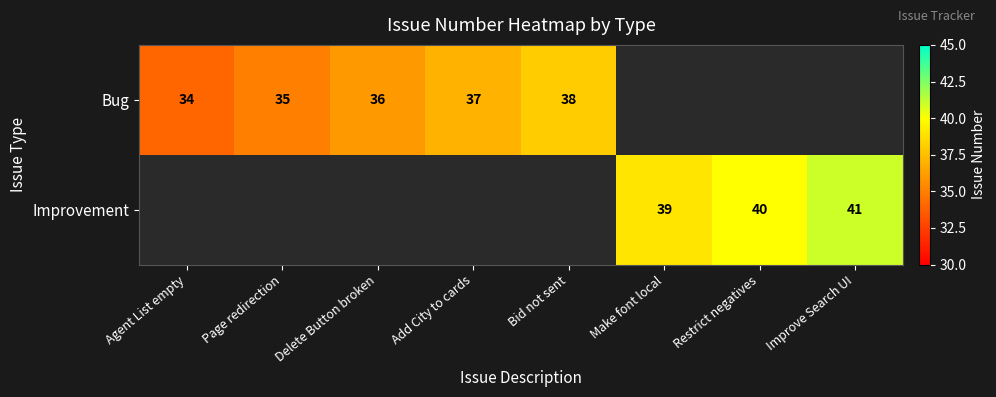

What is the sum of the Bug values at Page redirection and Add City to cards?

72